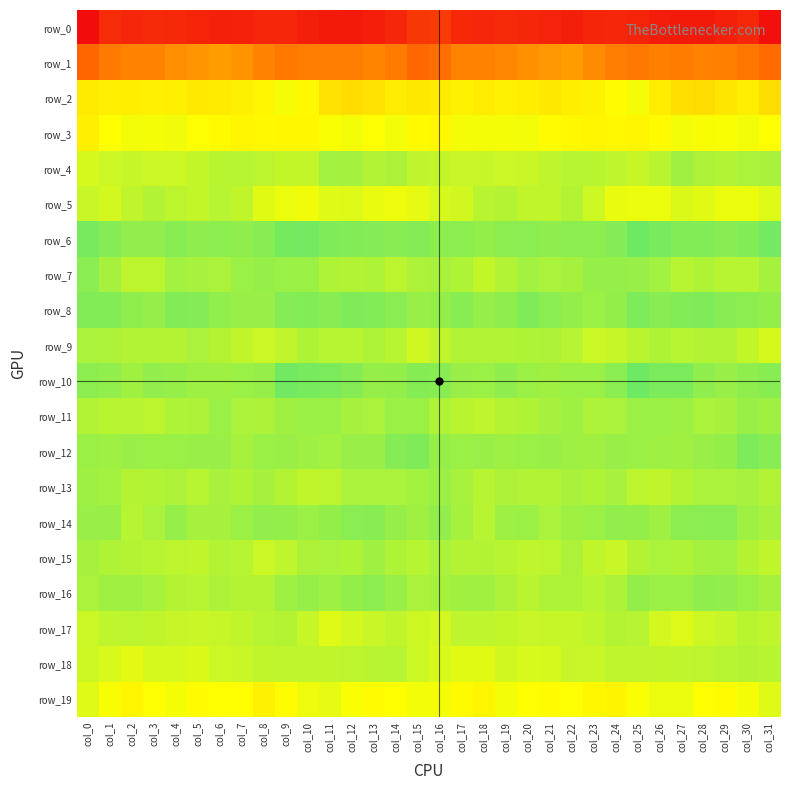

Count the number of categories in the chart.

32